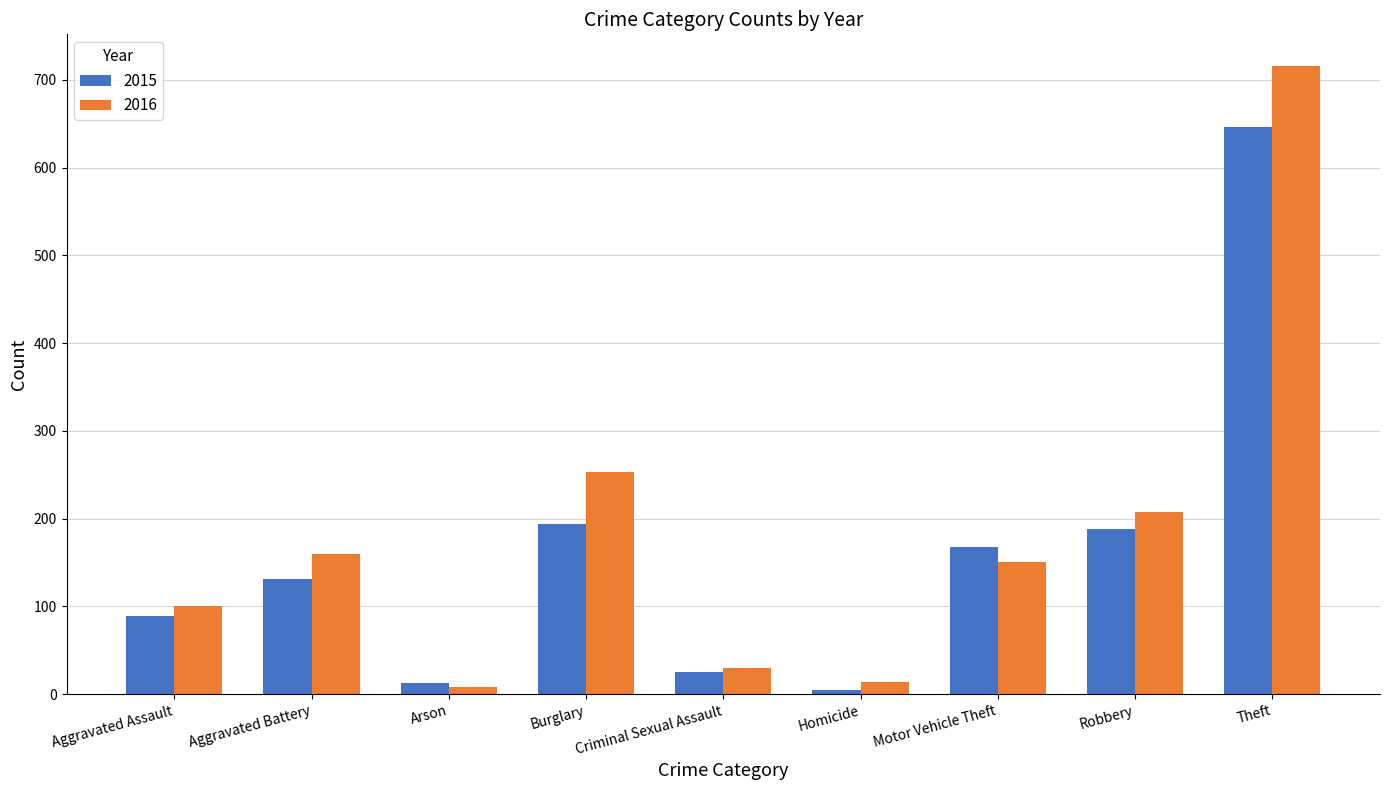

Does the chart contain stacked bars?

No